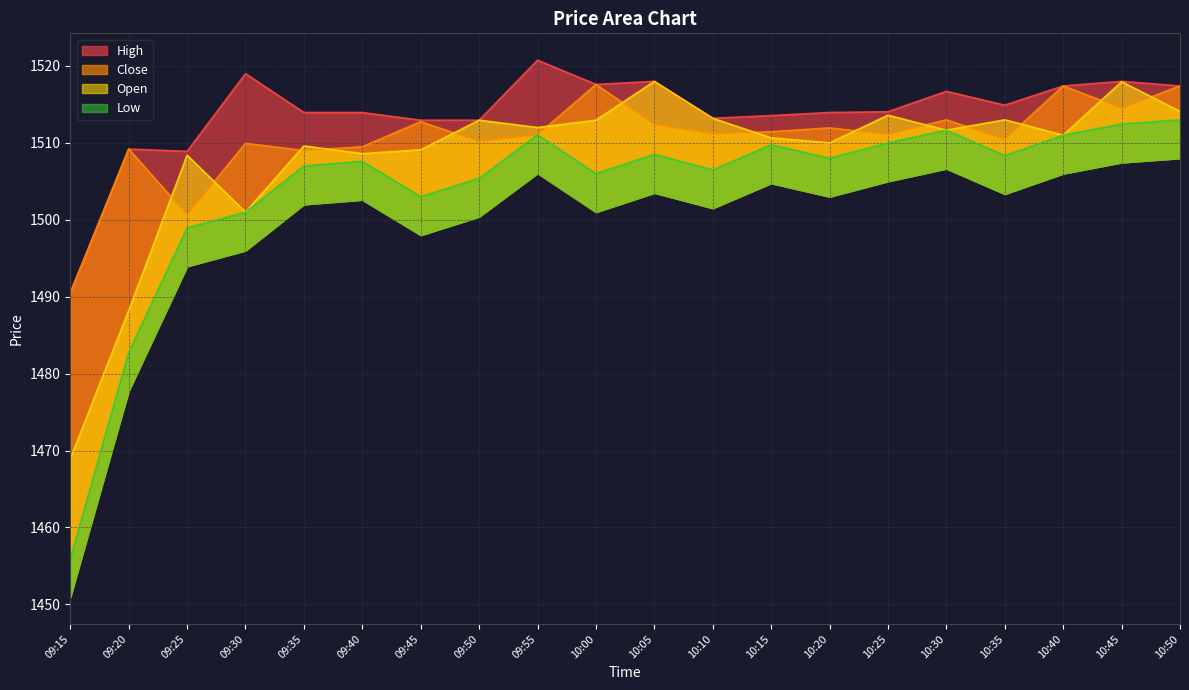

At which category does Close reach its first local valley?

09:25